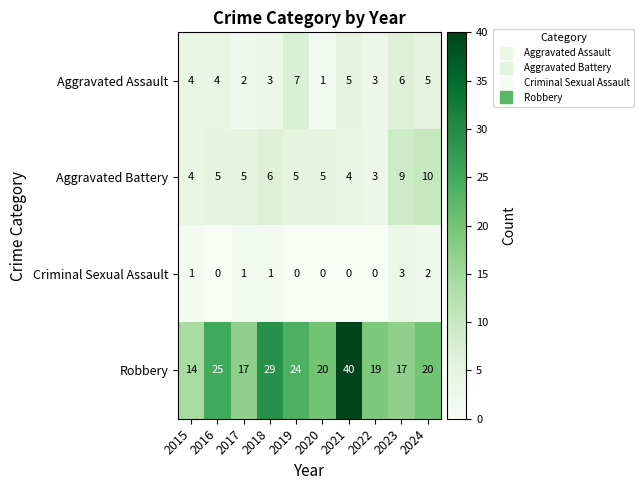

Read the Aggravated Battery value at 2018.

6